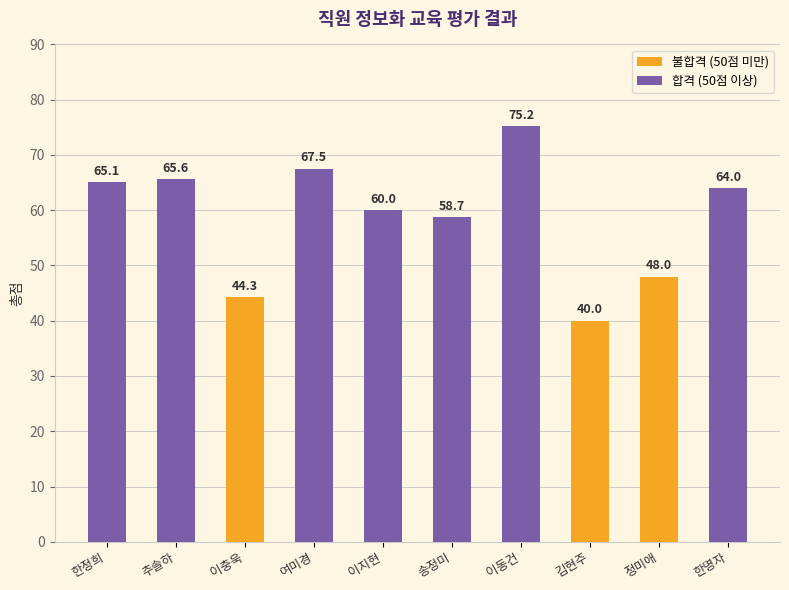

Rank the categories by value from highest to lowest.

이동건, 여미경, 추솔하, 한정희, 한명자, 이지현, 송정미, 정미애, 이충욱, 김현주